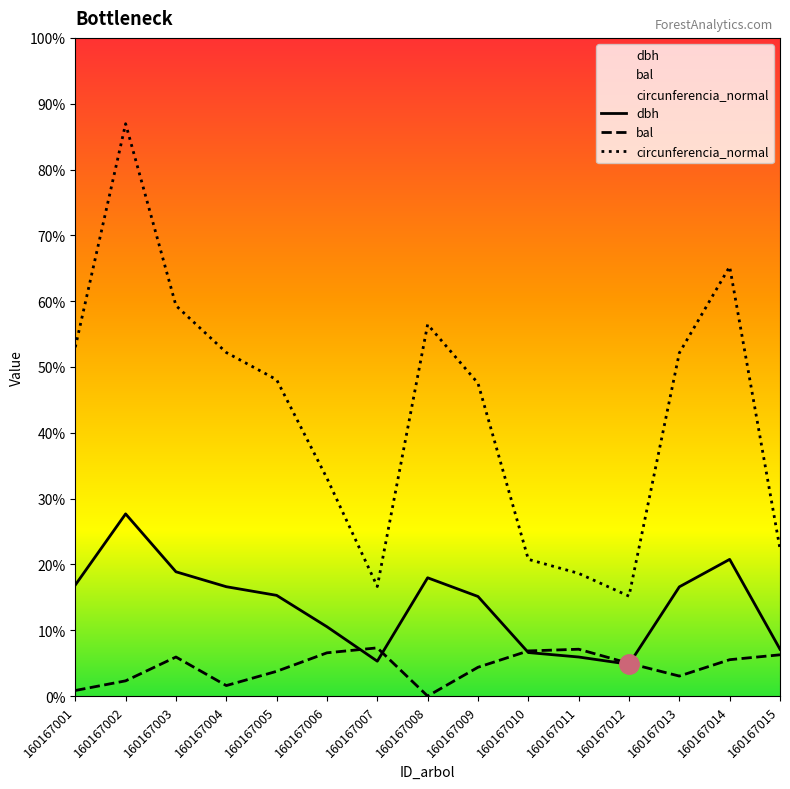

True or false: dbh and circunferencia_normal cross at least once.

False